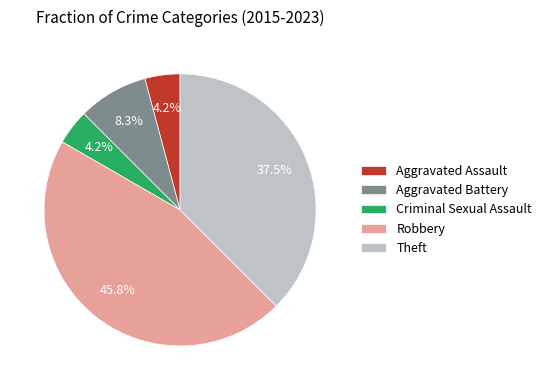

Combined, what portion of the pie is Criminal Sexual Assault and Robbery?

50.0%